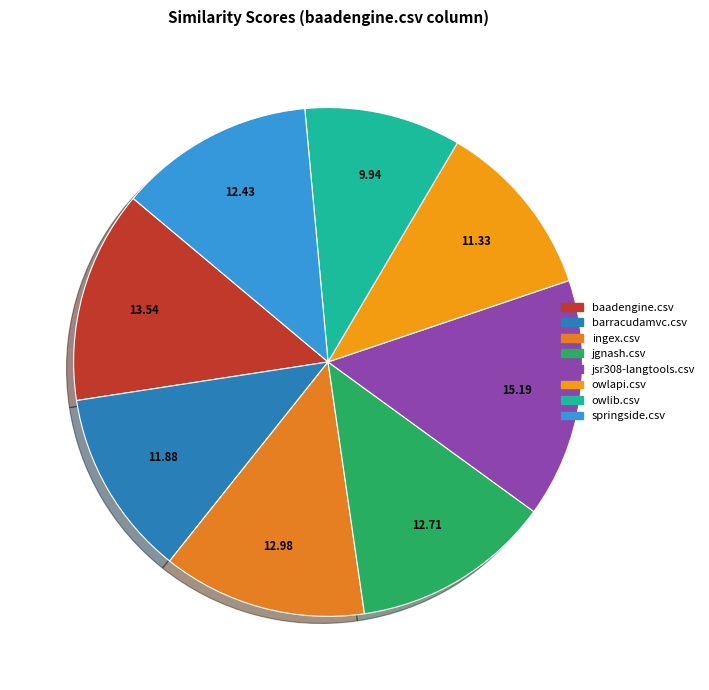

Is there a majority slice in this chart?

No